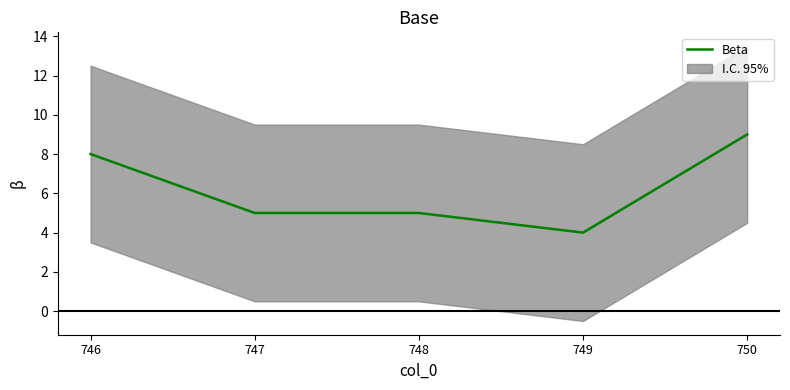

How many lines are shown in the chart?

1